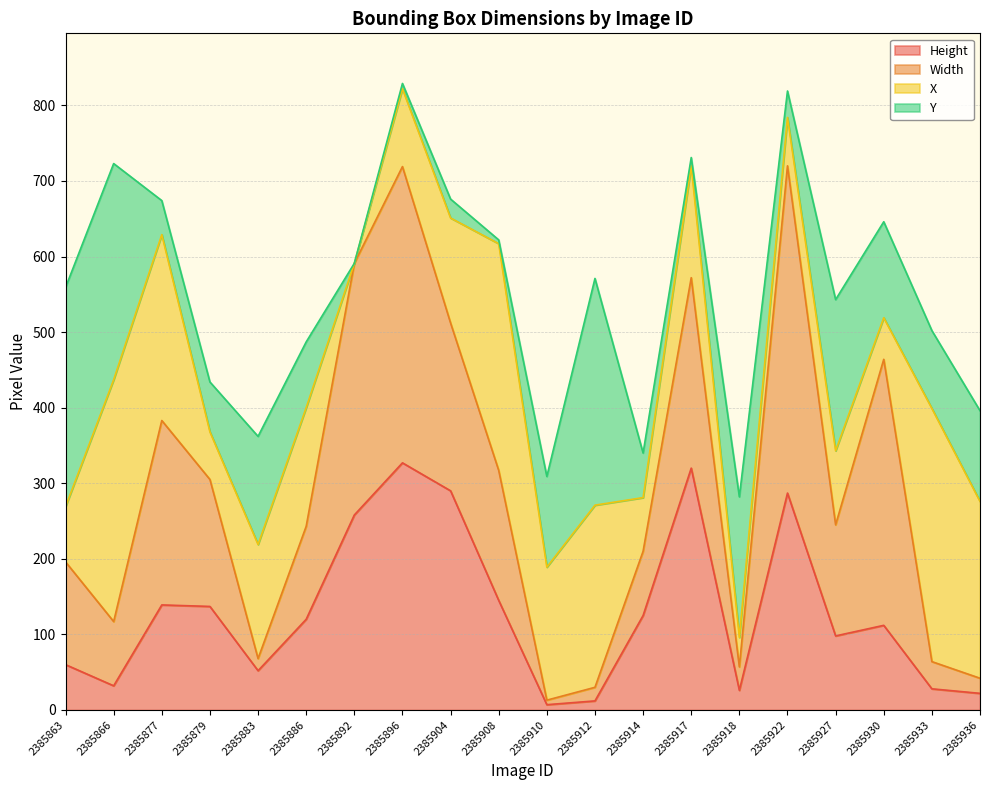

Reading left to right, list all the values displayed in this chart.

Height: 60	32	139	137	52	120	258	327	290	145	7	12	125	320	26	287	98	112	28	22
Width: 136	85	244	168	16	123	333	392	222	172	6	18	85	252	31	433	147	352	36	20
X: 73	320	246	63	151	157	0	103	139	300	176	241	71	148	39	64	98	55	335	234
Y: 290	286	45	66	143	87	0	7	25	5	120	300	59	11	186	35	200	127	103	120